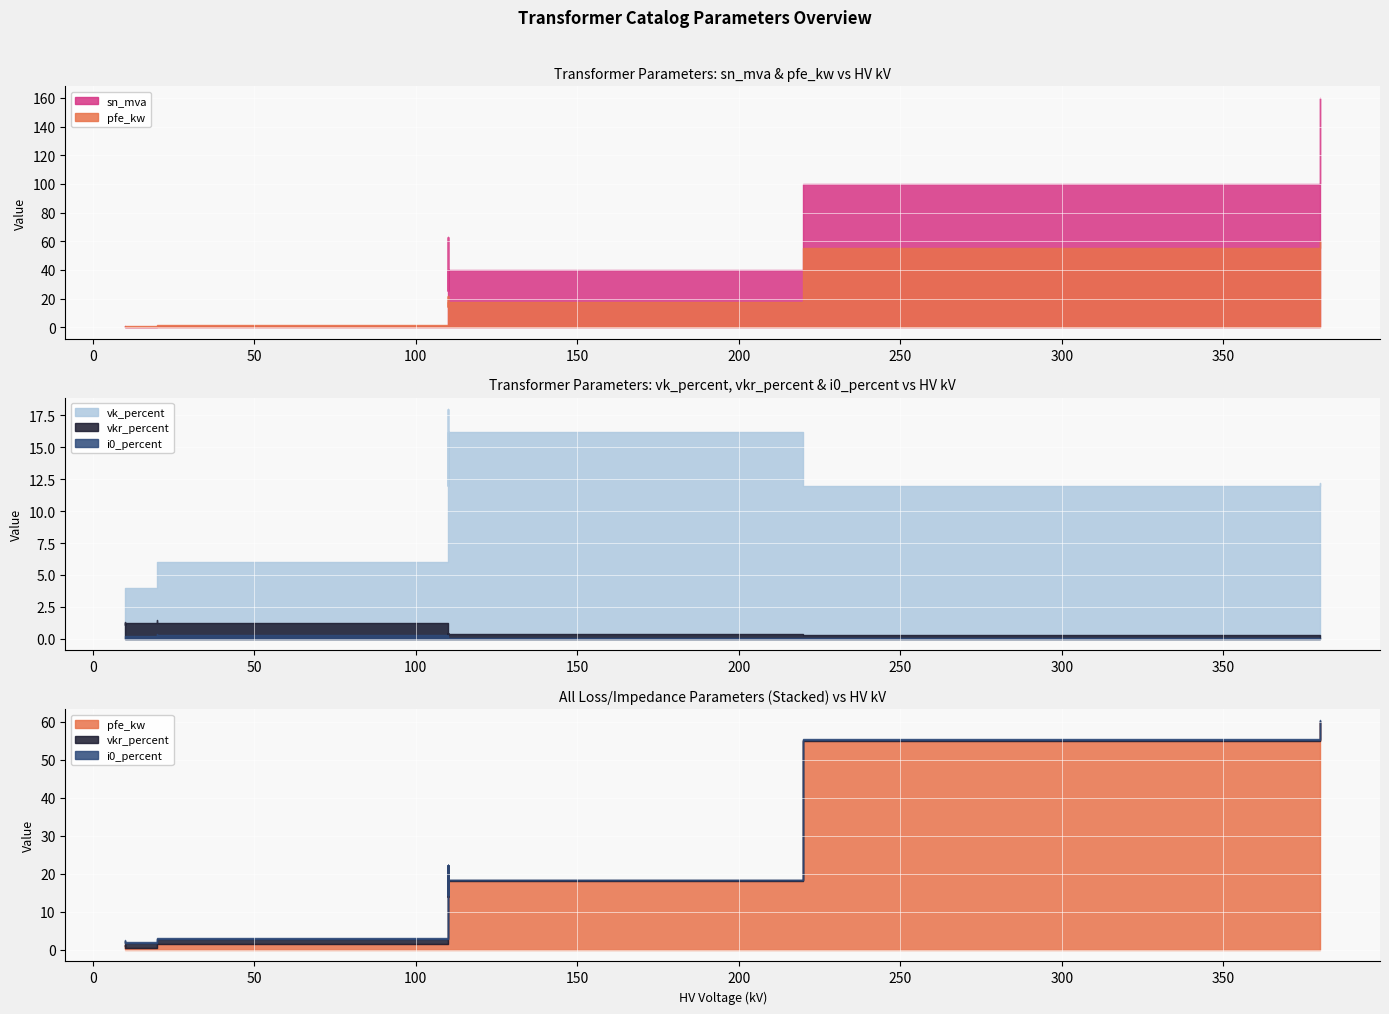

What is the sum of all i0_percent values?

2.0